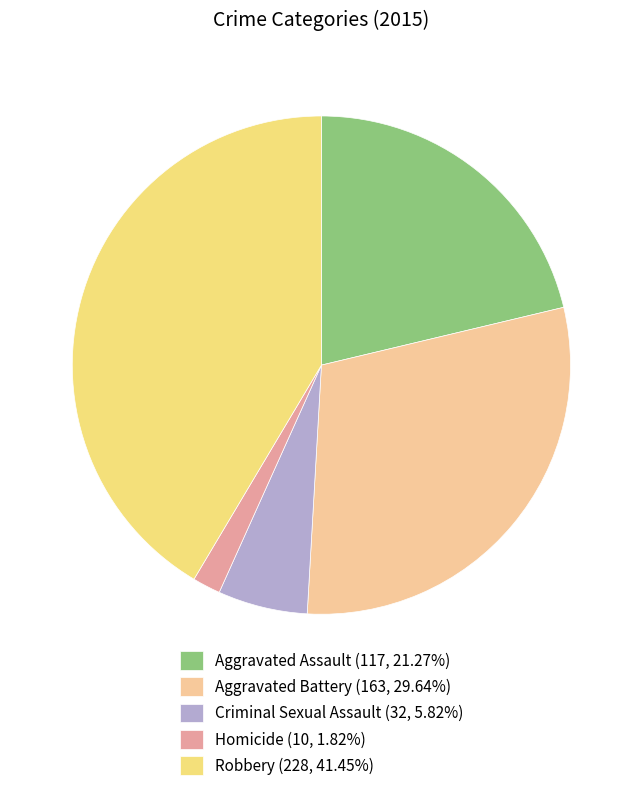

What is the ratio of the value at Aggravated Assault (117, 21.27%) to the value at Aggravated Battery (163, 29.64%)?

0.7